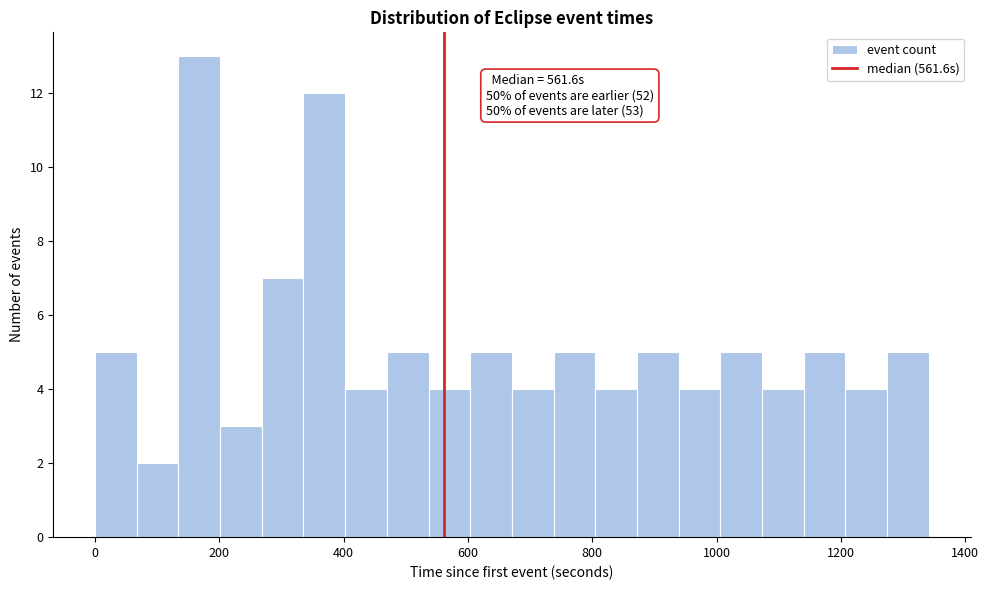

Read against the x-axis, roughly where is the centre of the tallest bar?

160